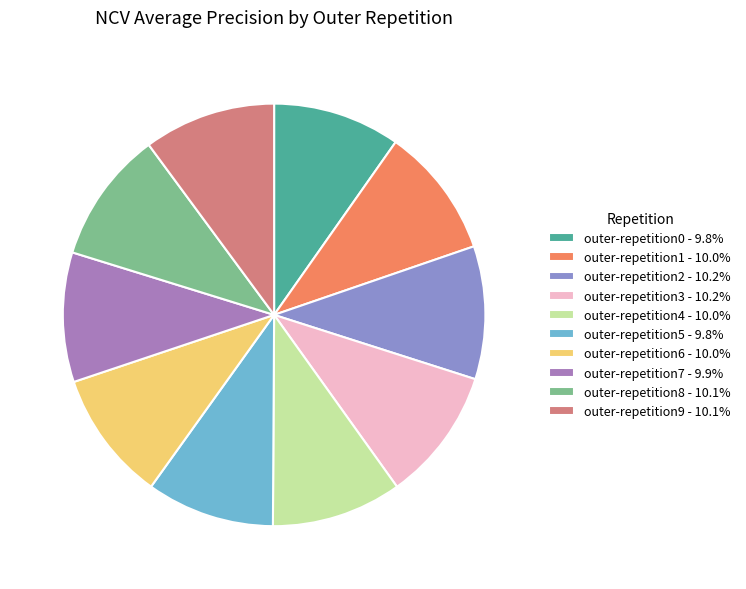

To the nearest percent, what portion does outer-repetition1 represent?

10%